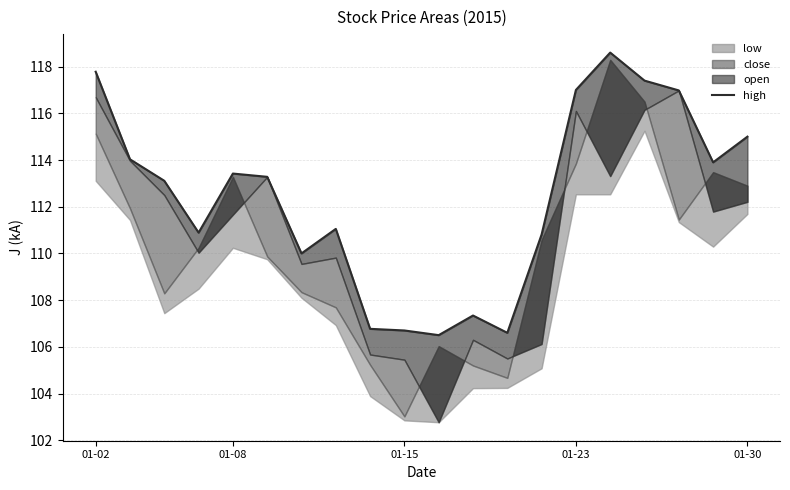

What is the maximum value shown in the chart?

118.6